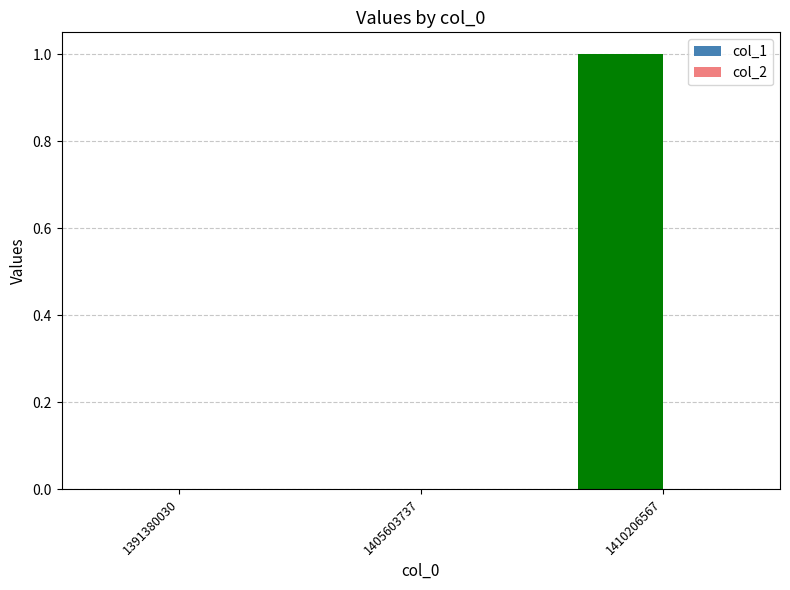

Which has a higher value, 1391380030 or 1410206567?

1410206567